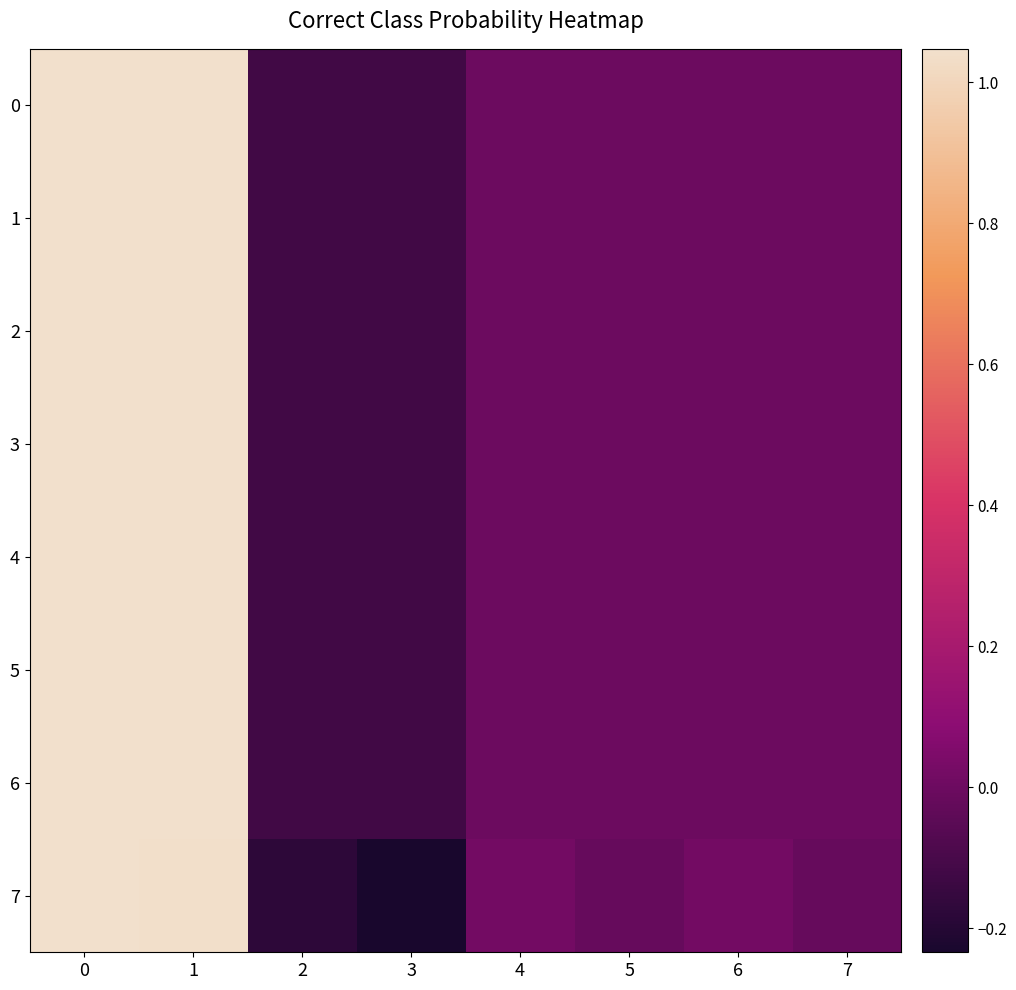

At how many categories does at least one series exceed 0?

4